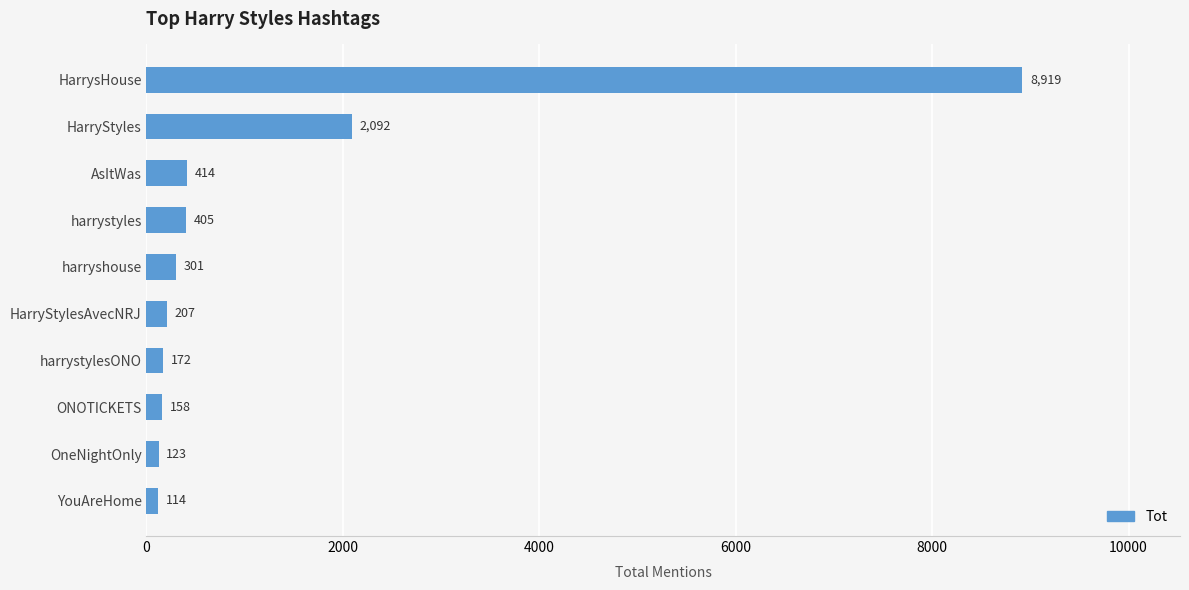

Rank the categories by value from highest to lowest.

HarrysHouse, HarryStyles, AsItWas, harrystyles, harryshouse, HarryStylesAvecNRJ, harrystylesONO, ONOTICKETS, OneNightOnly, YouAreHome